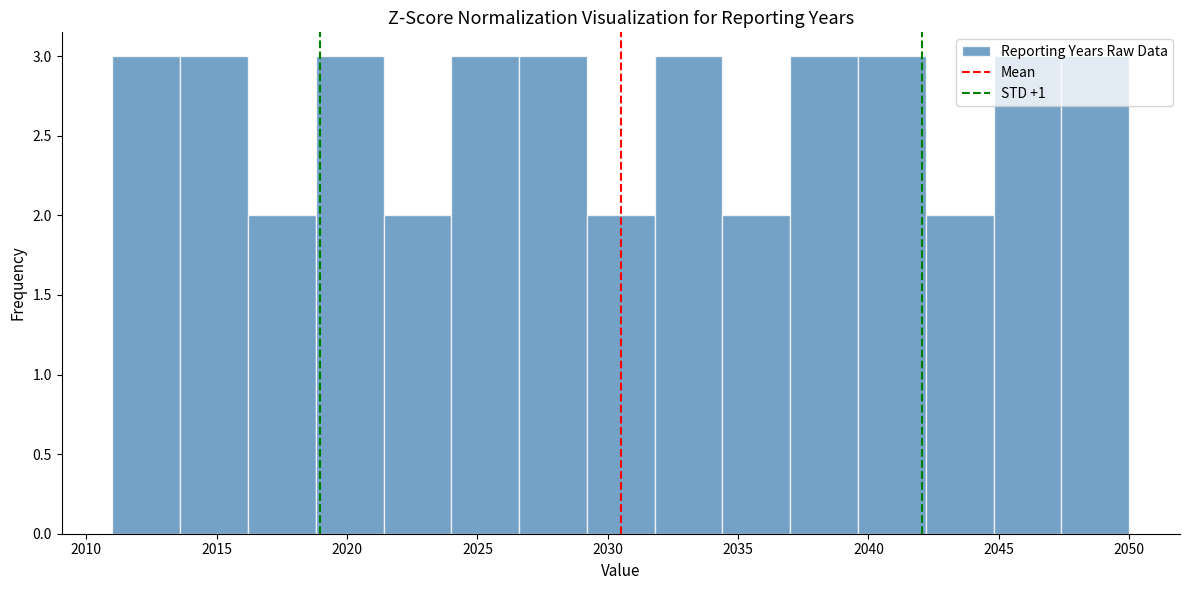

Reading left to right, transcribe this chart: for each bar, give the range it covers on the x-axis and its height. Neither the bar edges nor the heights are printed on the chart, so give them approximately, as read against the axes.

2011.0 to 2013.6: 3
2013.6 to 2016.2: 3
2016.2 to 2018.8: 2
2018.8 to 2021.4: 3
2021.4 to 2024.0: 2
2024.0 to 2026.6: 3
2026.6 to 2029.2: 3
2029.2 to 2031.8: 2
2031.8 to 2034.4: 3
2034.4 to 2037.0: 2
2037.0 to 2039.6: 3
2039.6 to 2042.2: 3
2042.2 to 2044.8: 2
2044.8 to 2047.4: 3
2047.4 to 2050.0: 3